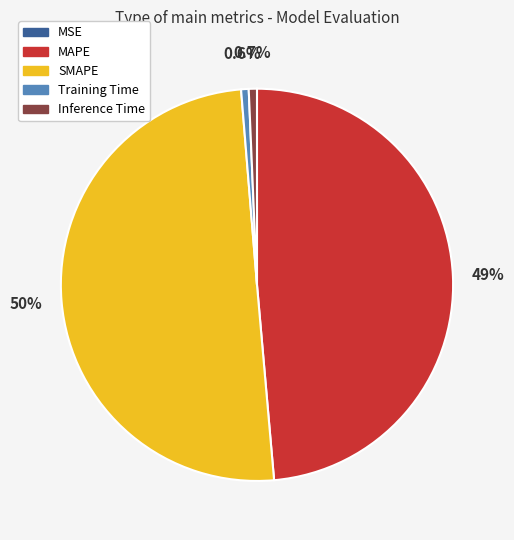

True or false: SMAPE accounts for 62% of the total.

False